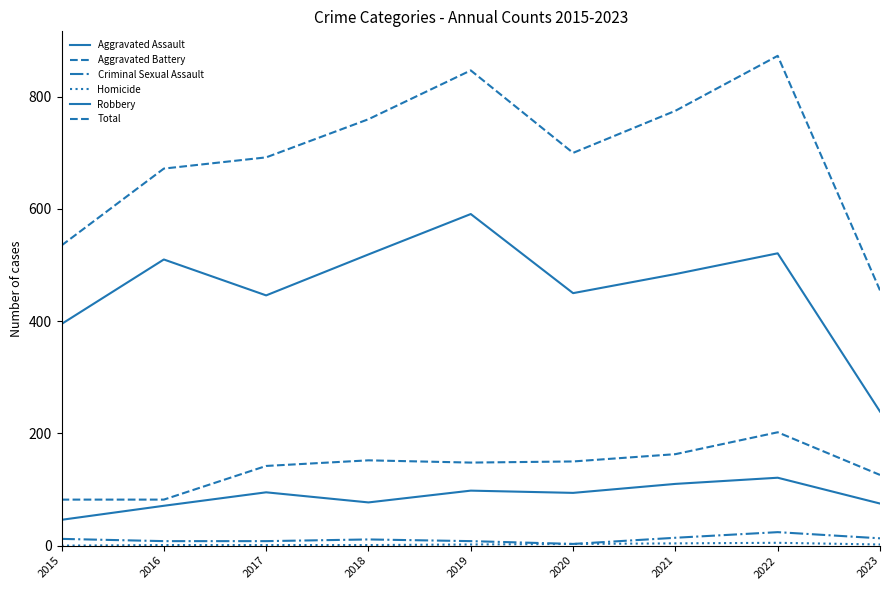

How many distinct data groups are displayed?

6